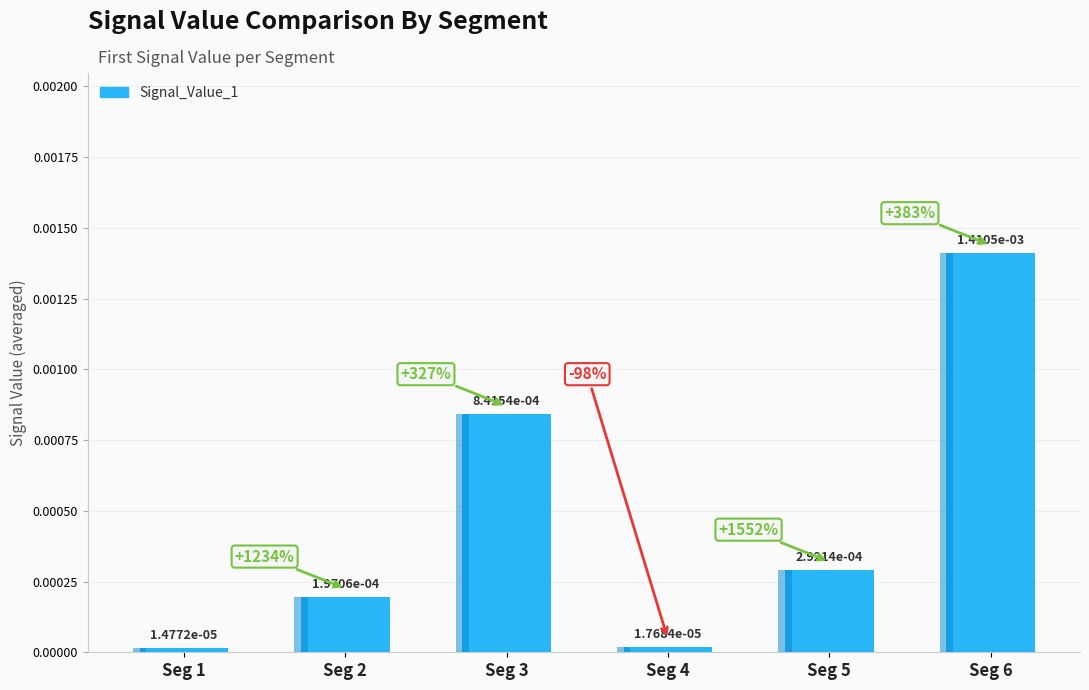

Rank the categories by value from highest to lowest.

Seg 6, Seg 3, Seg 5, Seg 2, Seg 4, Seg 1